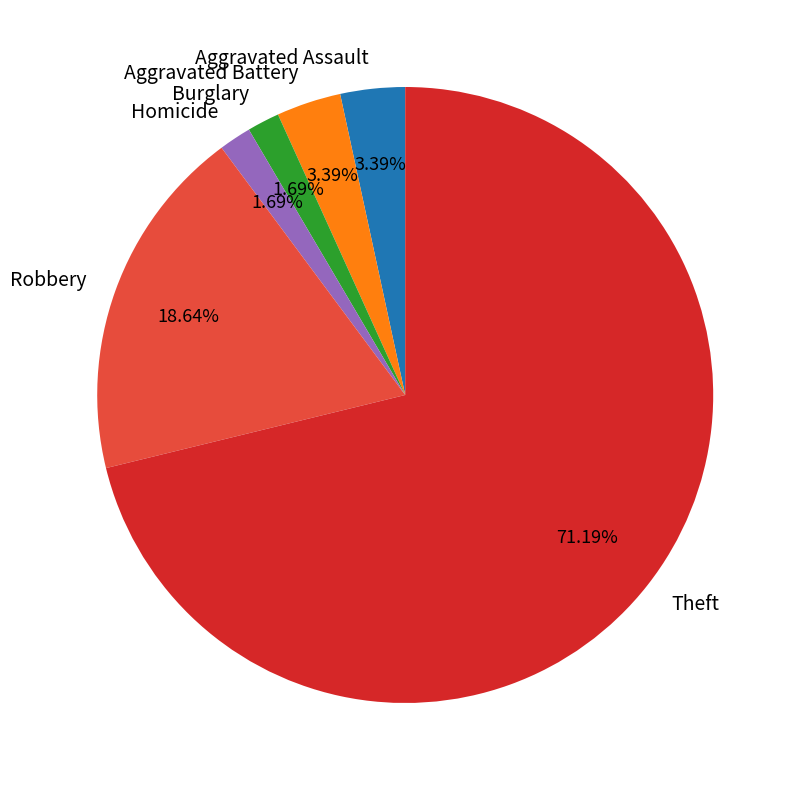

Which slice is the largest?

Theft